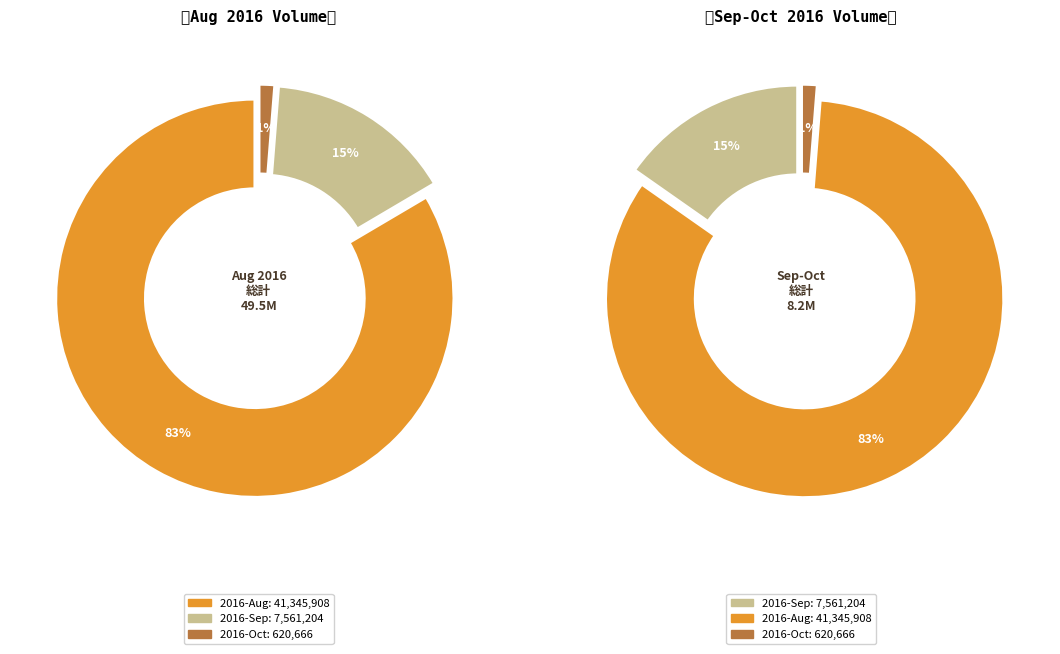

Do 2016-09-20 and 2016-09-27 together represent more than half of the pie?

No